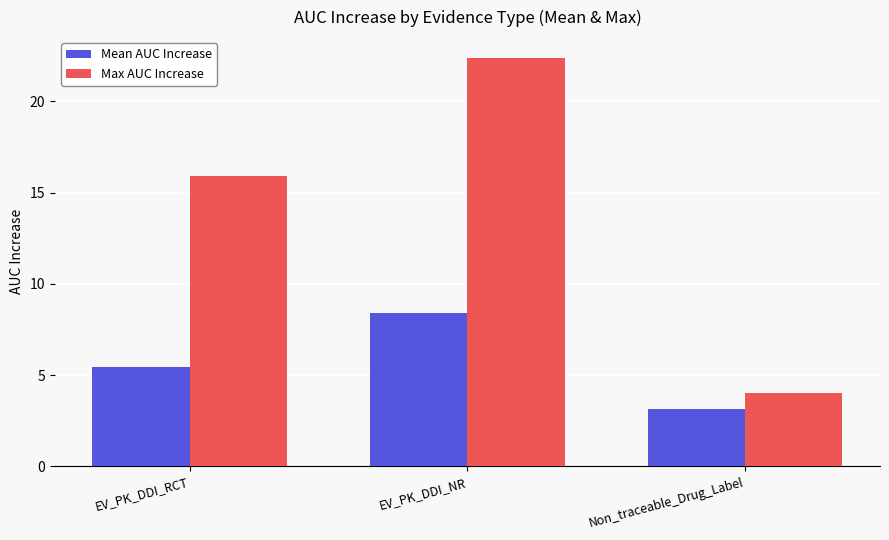

Which series changed the most between EV_PK_DDI_RCT and EV_PK_DDI_NR?

Max AUC Increase